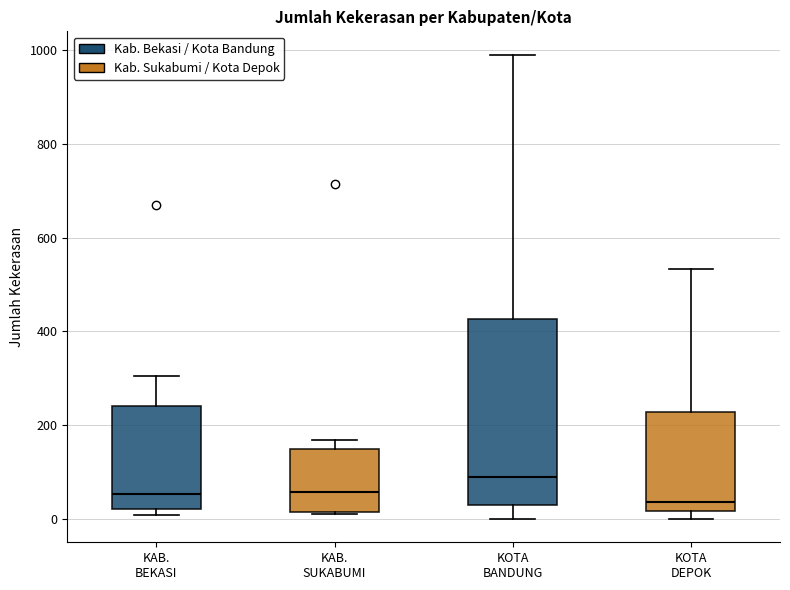

Reading left to right, read every box against the y-axis: the position of its median line, the range the box covers, and the ends of its whiskers. The values are not printed on the chart, so give them approximately, as read against the axis.

KAB. BEKASI: median 60, box 20 to 240, whiskers 0 to 300
KAB. SUKABUMI: median 60, box 20 to 140, whiskers 20 to 160
KOTA BANDUNG: median 100, box 20 to 420, whiskers 0 to 1000
KOTA DEPOK: median 40, box 20 to 220, whiskers 0 to 540